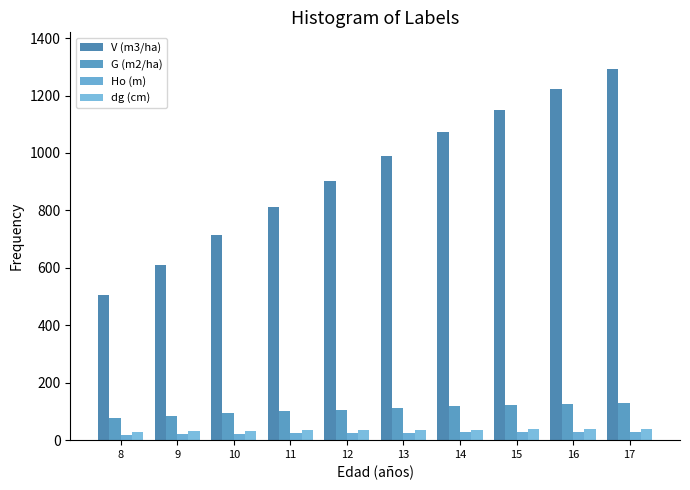

Reading right to left, list all the values displayed in this chart.

V (m3/ha): 1291.1	1223.3	1150.8	1073.4	991.0	903.3	810.5	712.9	611.0	506.1
G (m2/ha): 130.9	126.9	122.5	117.7	112.4	106.7	100.2	93.1	85.2	76.3
Ho (m): 29.4	28.7	27.8	26.9	25.8	24.6	23.3	21.9	20.2	18.4
dg (cm): 39.1	38.5	37.9	37.1	36.3	35.3	34.3	33.0	31.6	29.9